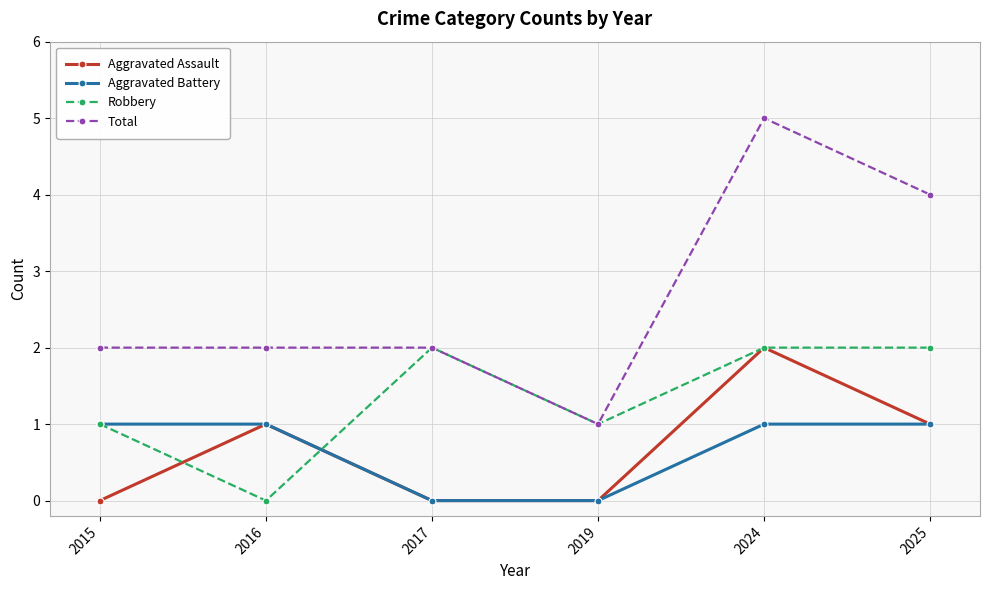

What is the sum of all Aggravated Assault values?

4